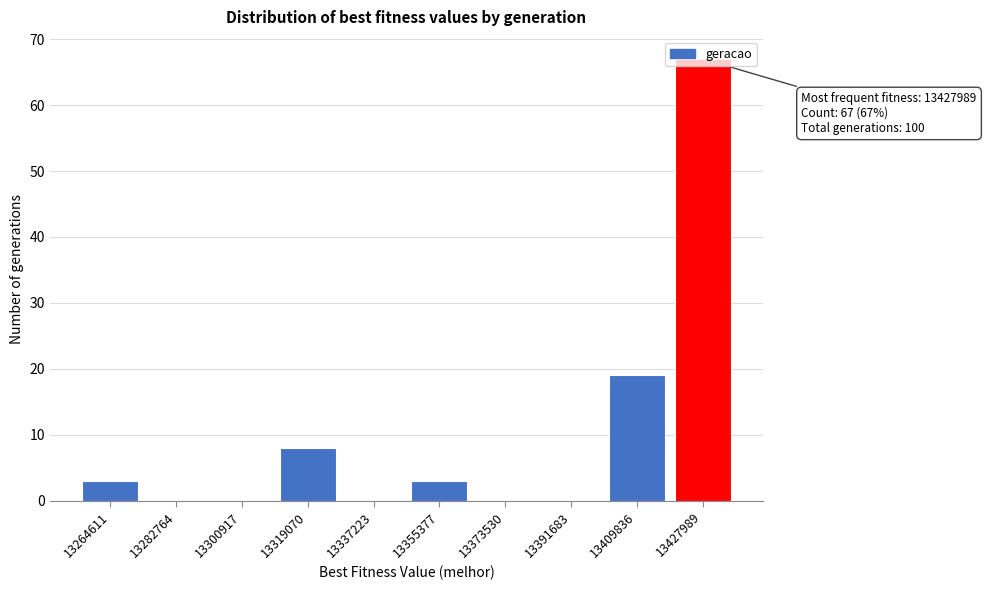

Is it true that the value at 13391683 is -38?

False